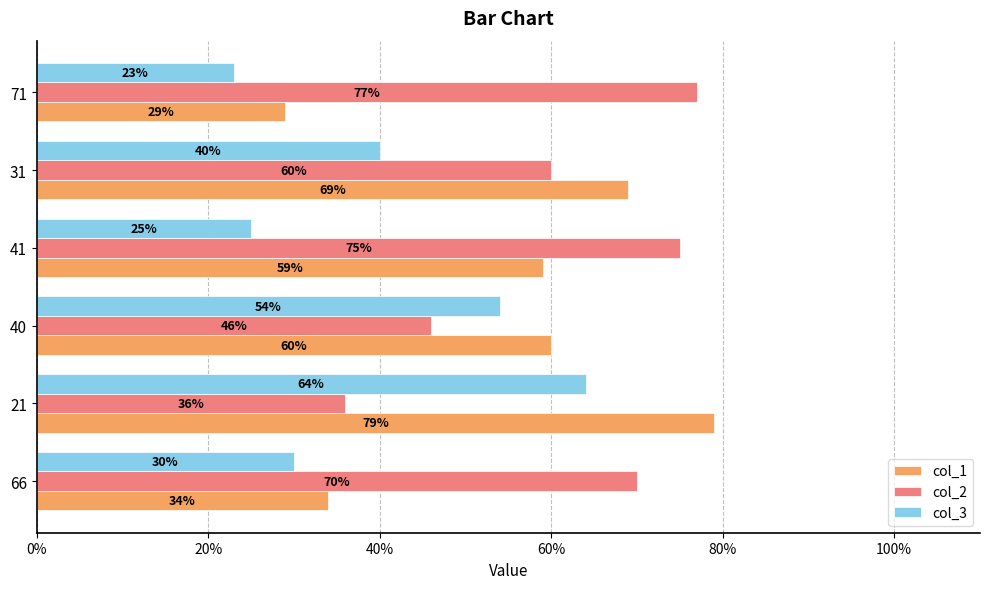

Which series has the largest total across all categories?

col_2